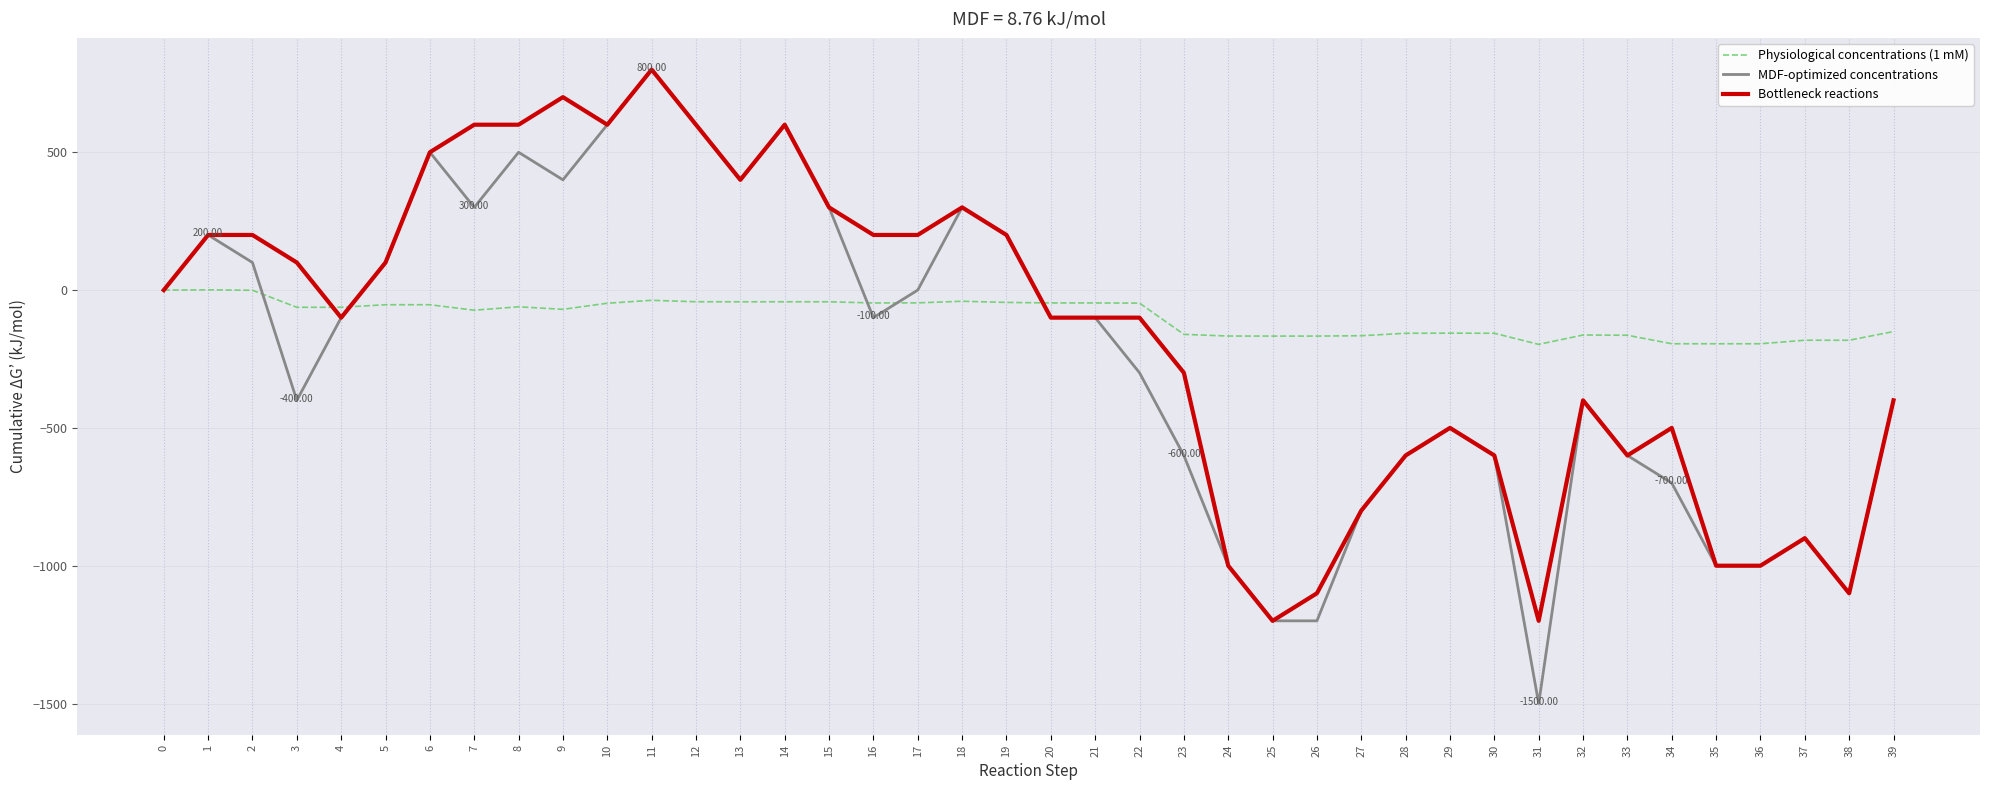

True or false: Bottleneck reactions has a value of -400.0 at 32.

True